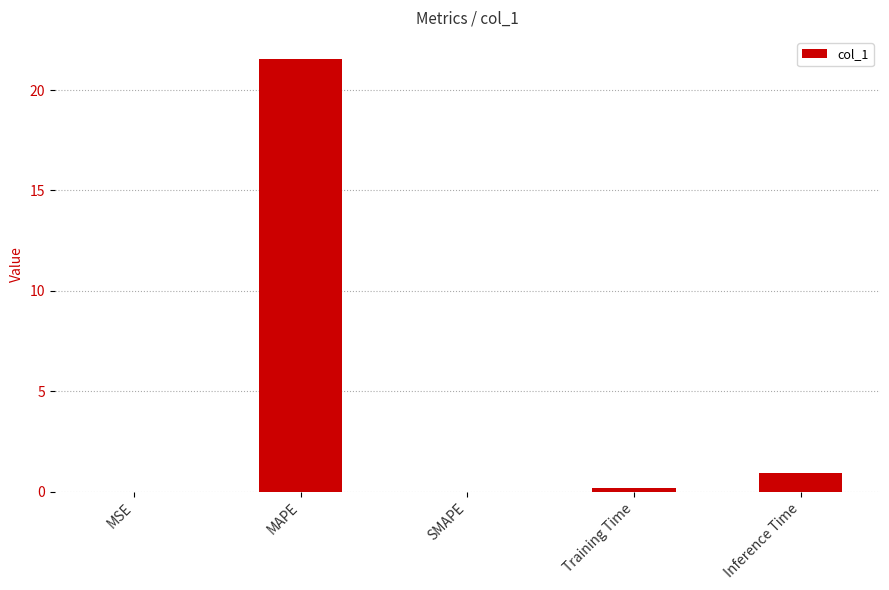

Which has a higher value, MSE or MAPE?

MAPE